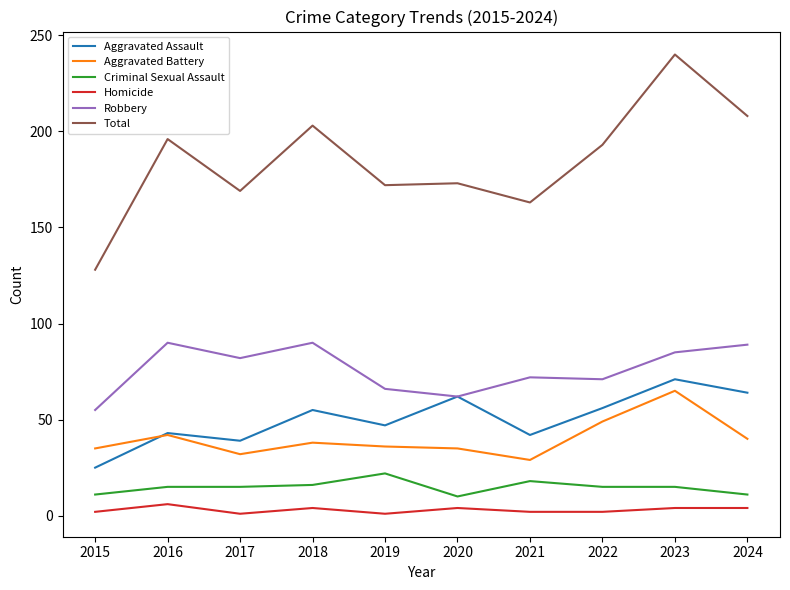

Read the Homicide value at 2023.

4